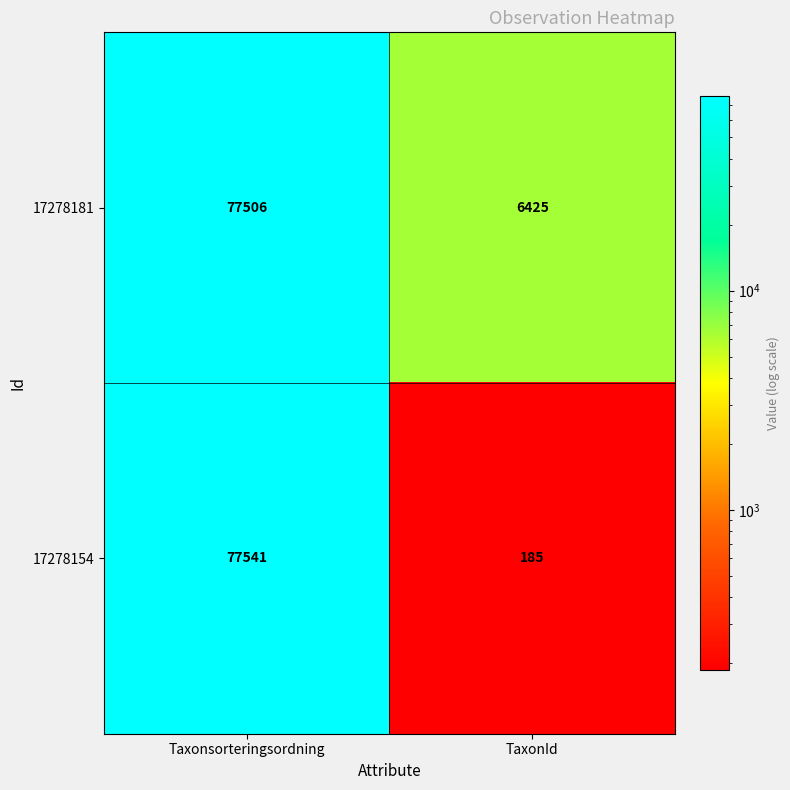

What is the sum of all 17278181 values?

83931